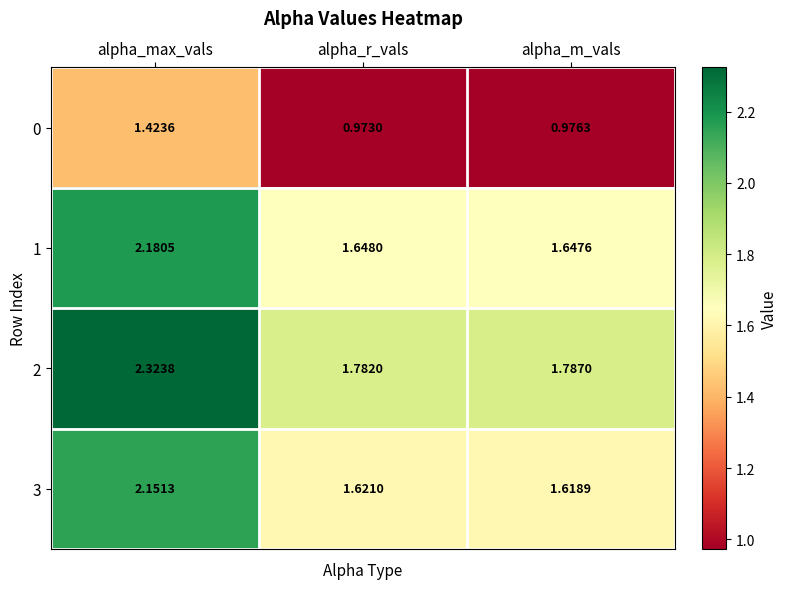

At which category does the chart reach its peak across all series?

alpha_max_vals